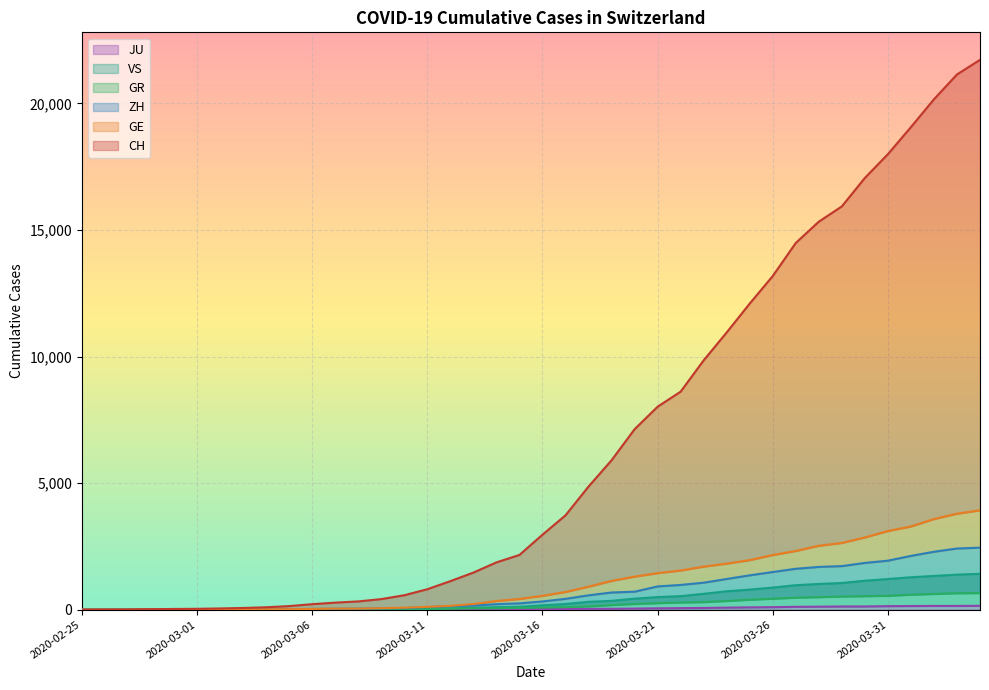

What are all the series names shown in the legend?

CH, GE, GR, ZH, JU, VS